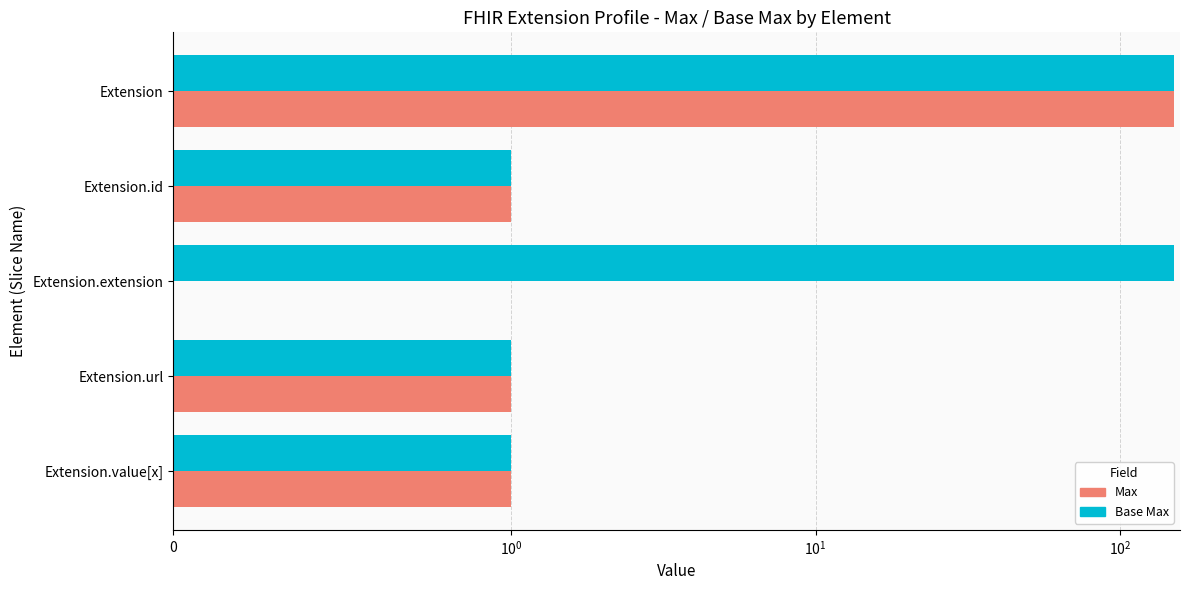

What is the highest value of the Base Max series?

150